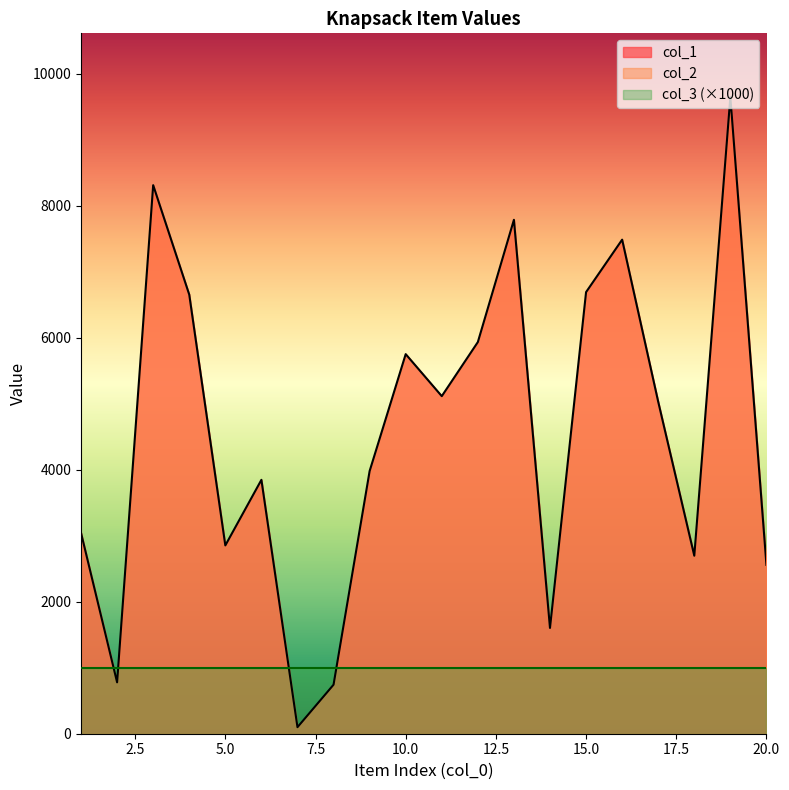

What is the spread (max minus min) of values at 14?

1602